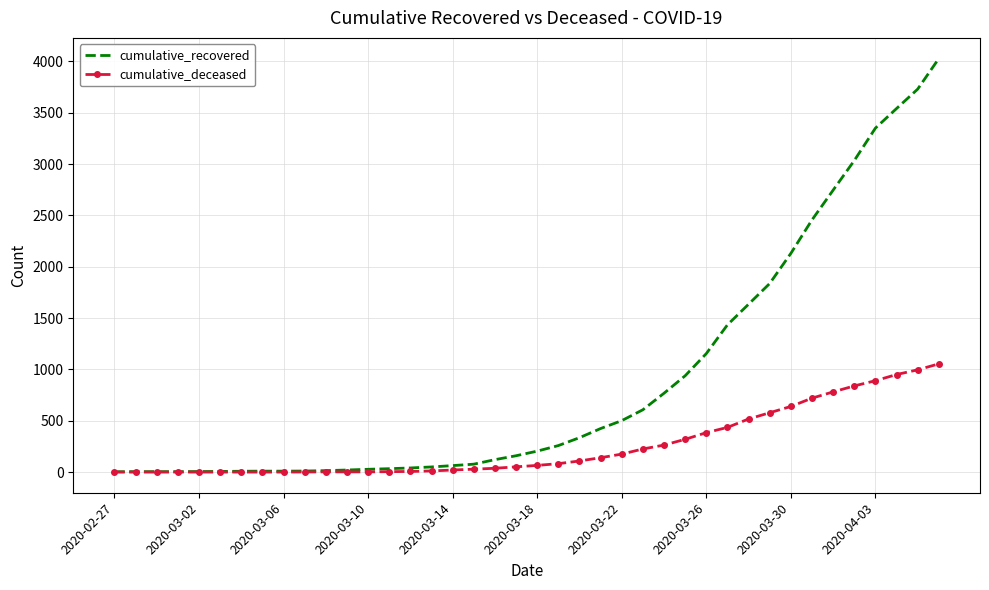

List the series in order of their peak value, highest first.

cumulative_recovered, cumulative_deceased